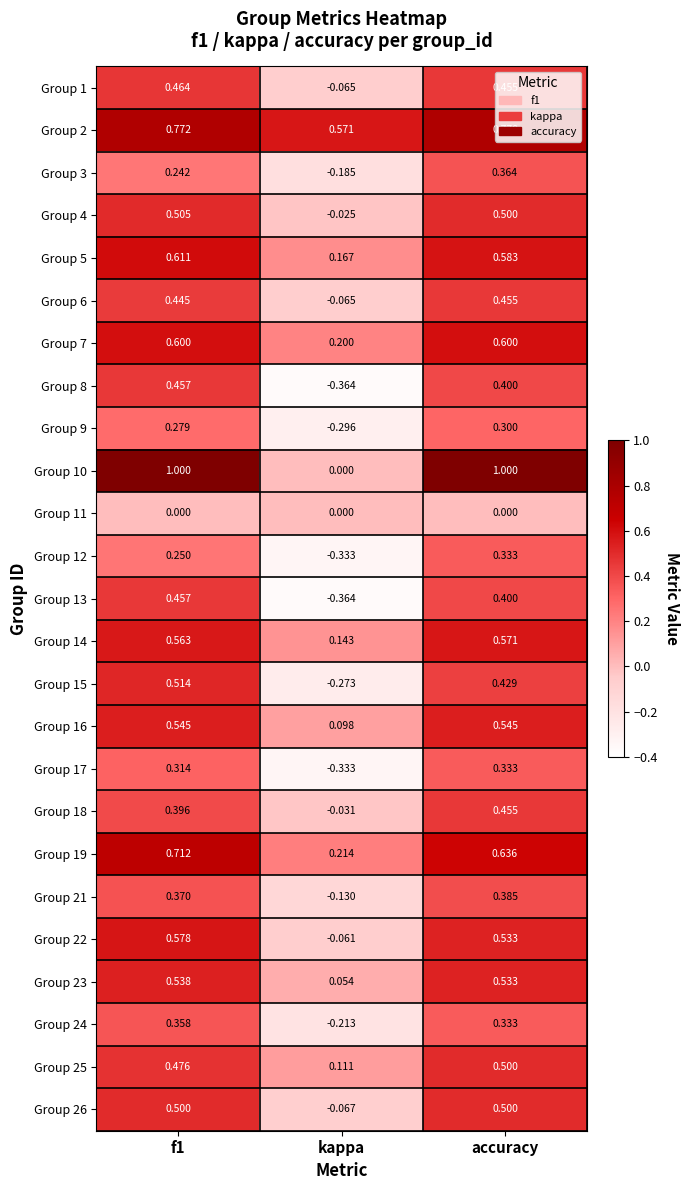

Where is Group 23 nearest to the value 0?

kappa